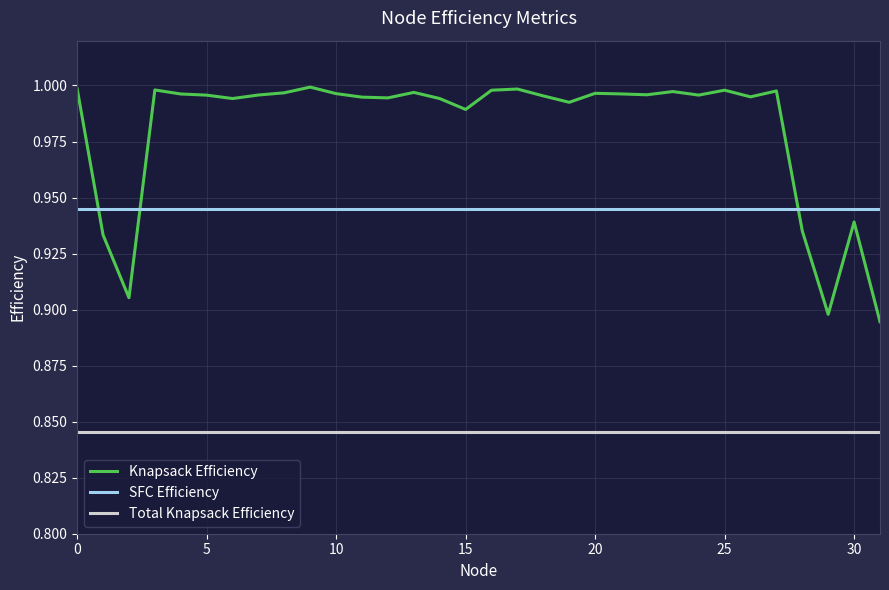

Rank the series by their average value, from highest to lowest.

Knapsack Efficiency, SFC Efficiency, Total Knapsack Efficiency